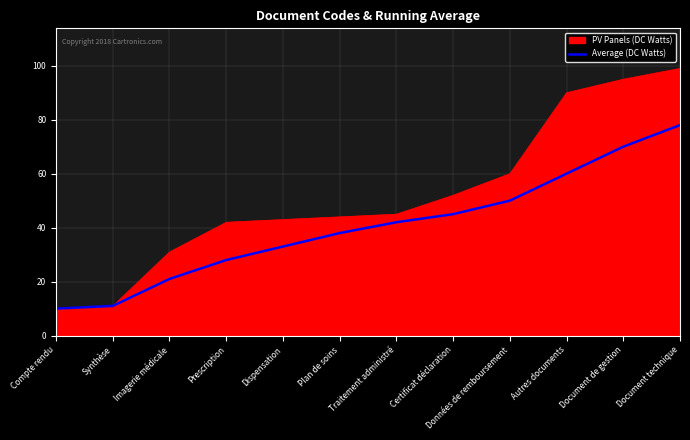

What position from the left is Prescription?

4